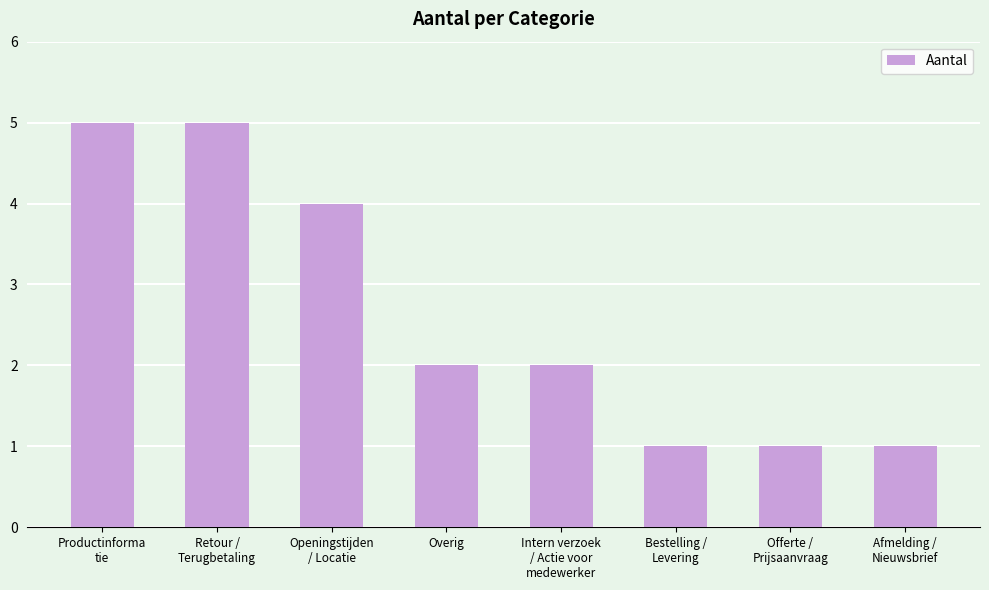

The chart shows a value of 2 at Intern verzoek
/ Actie voor
medewerker. True or false?

True